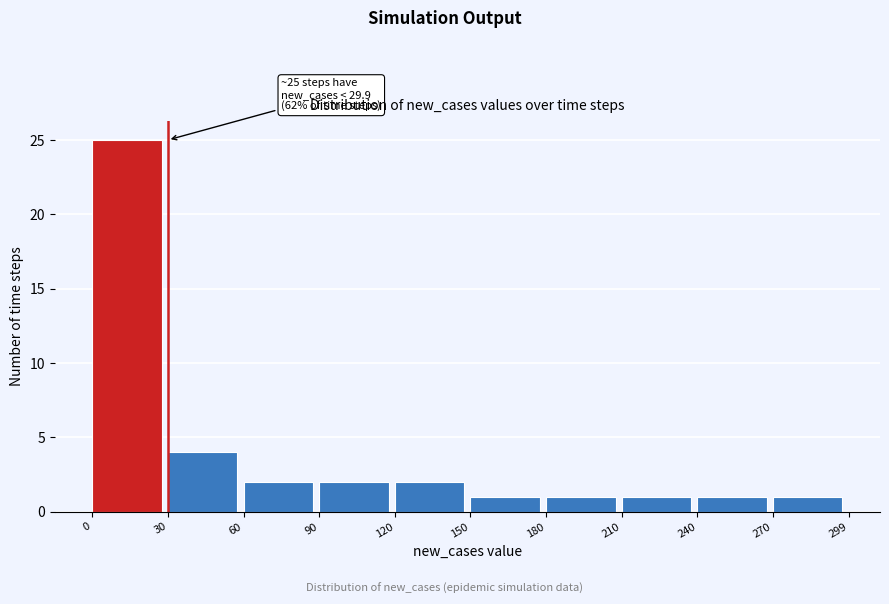

Over which range of the x-axis is the bar tallest?

0 to 30